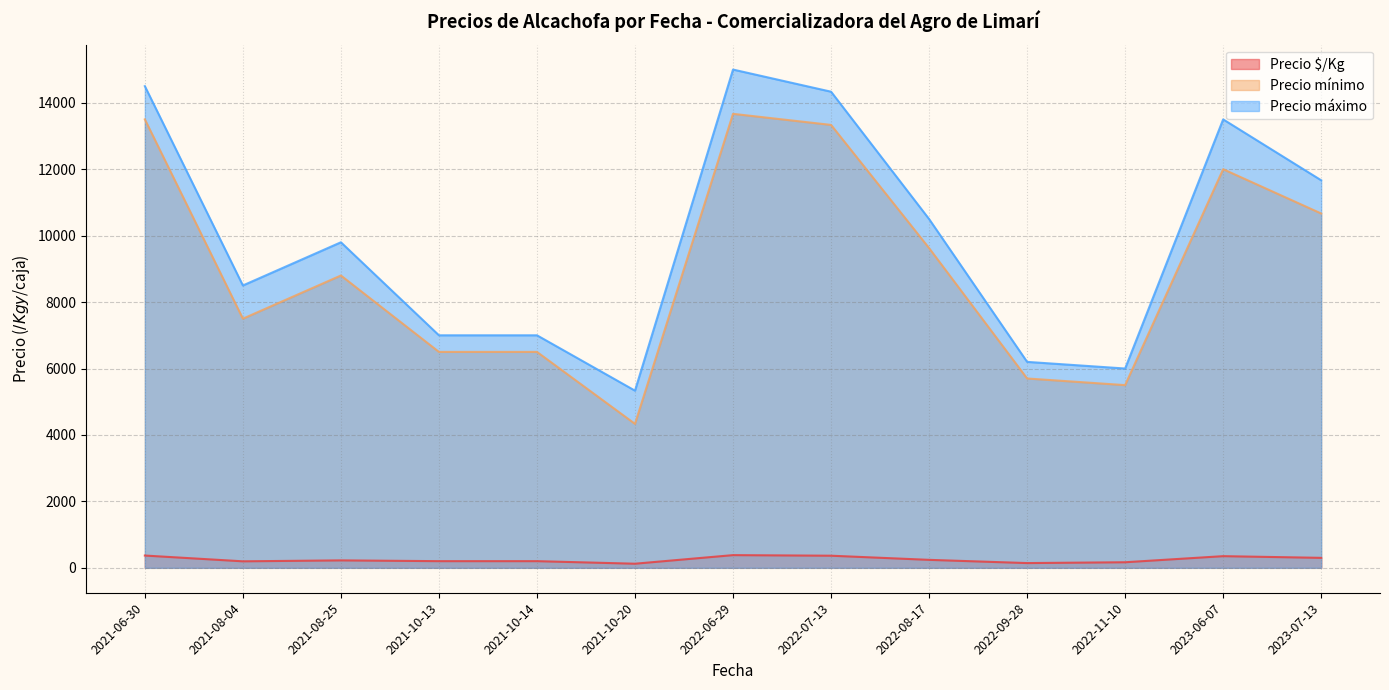

True or false: Precio máximo and Precio mínimo intersect in this chart.

False